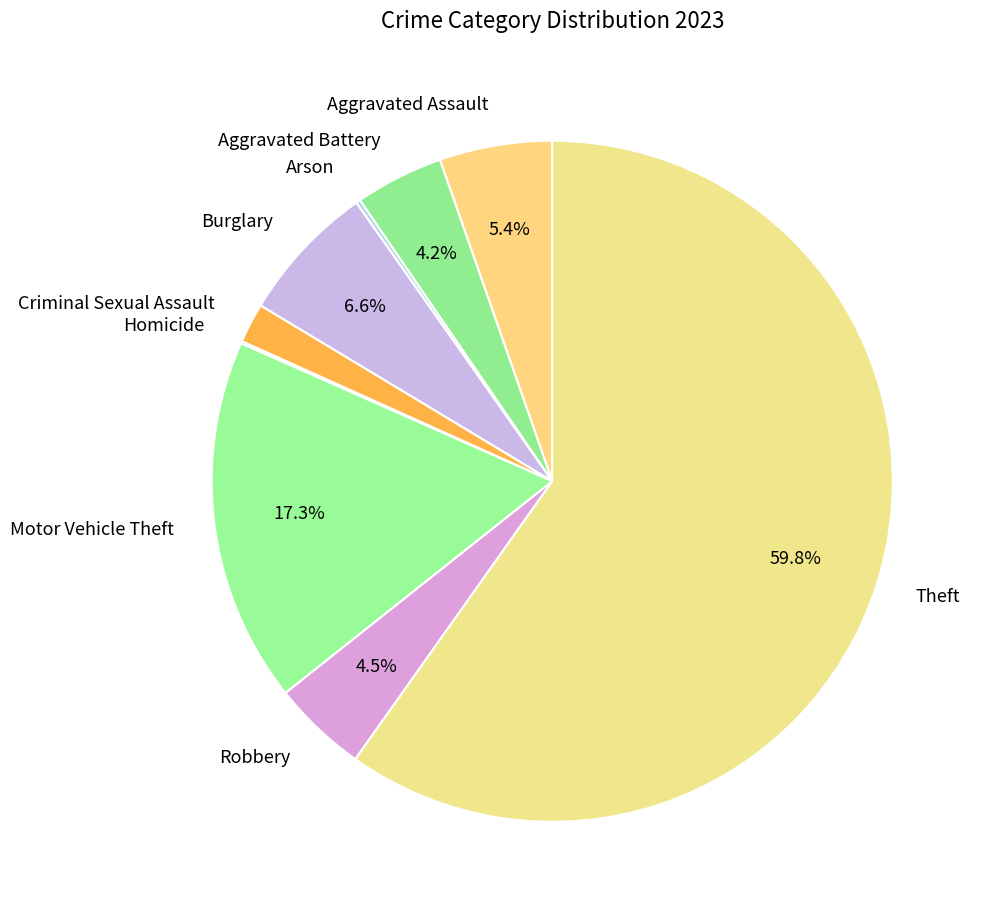

To the nearest percent, what is the average slice percentage?

11%